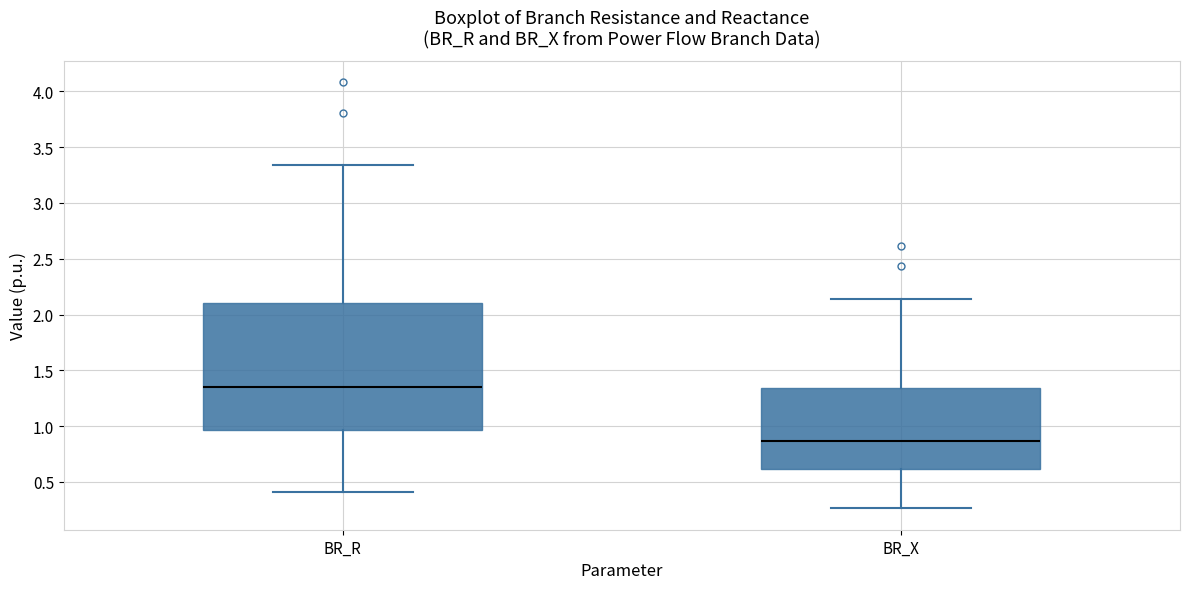

Reading left to right, transcribe this box plot: for each box, give where its median line is, the range the box spans, and where its two whiskers end, as read against the y-axis. The values are not printed on the chart, so give them approximately, as read against the axis.

BR_R: median 1.35, box 0.95 to 2.10, whiskers 0.40 to 3.35
BR_X: median 0.85, box 0.60 to 1.35, whiskers 0.25 to 2.15